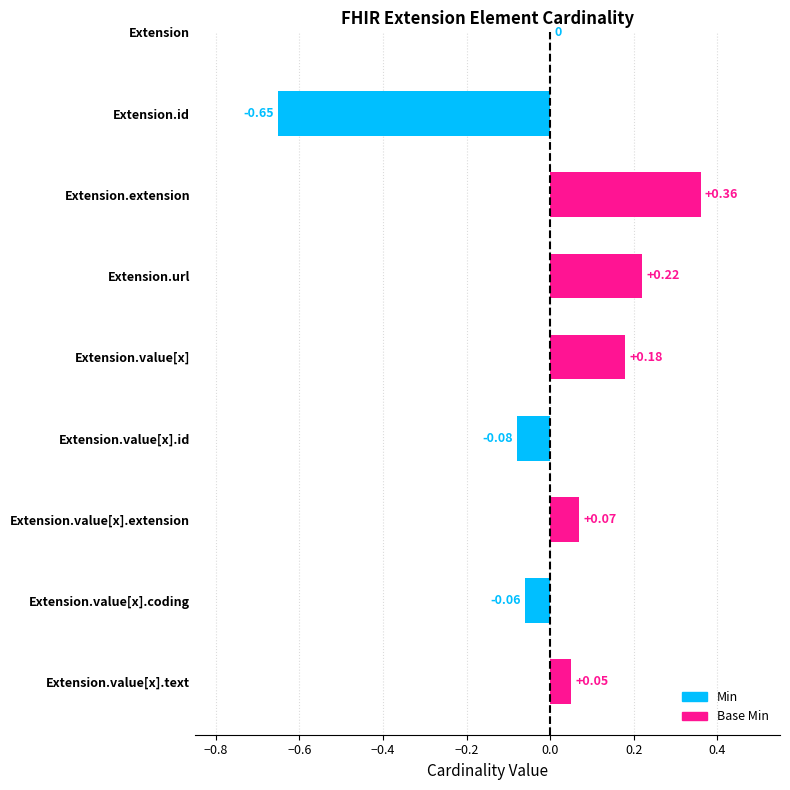

True or false: Base Min has a value of -1 at Extension.value[x].coding.

False